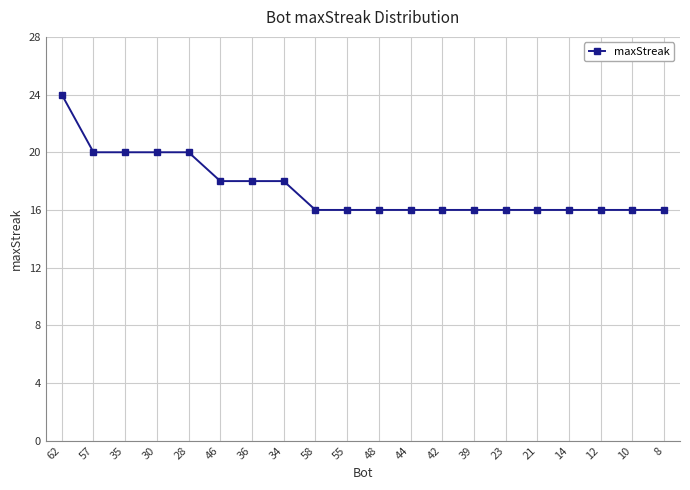

Approximately how many times larger is the value at 44 compared to 39?

1.0